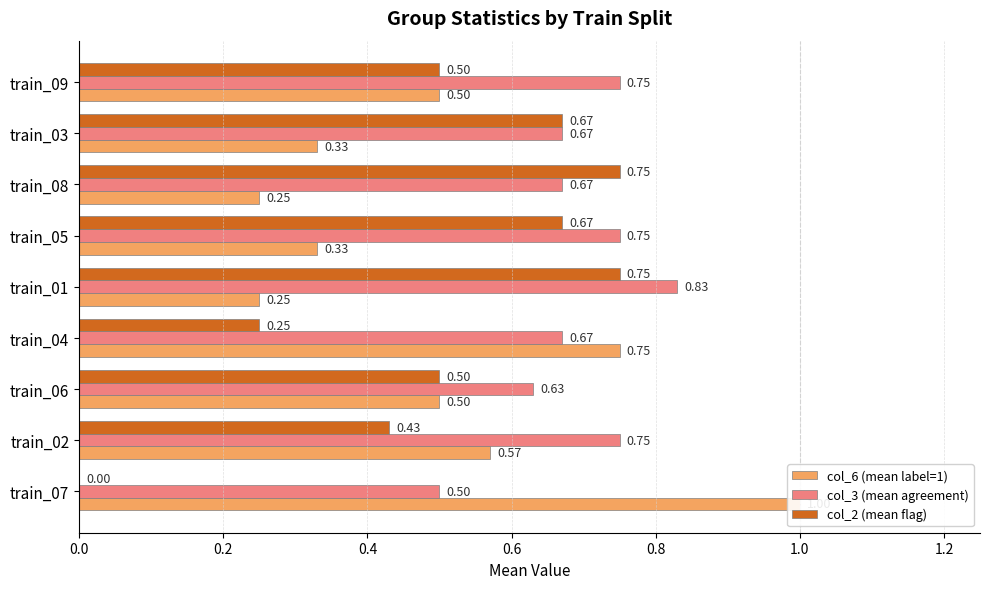

What is the lowest value of the col_6 (mean label=1) series?

0.2